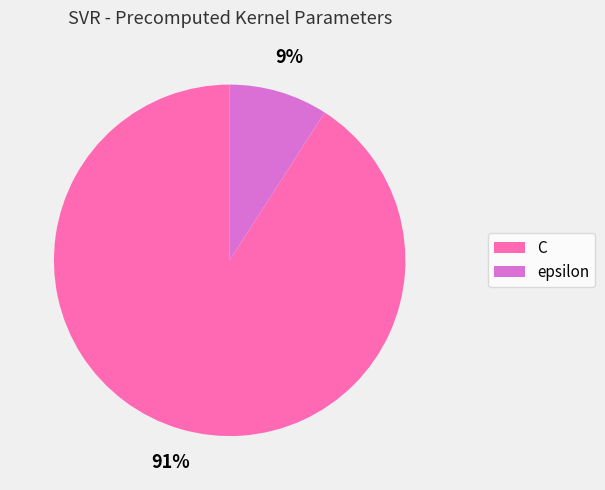

True or false: C accounts for 99% of the total.

False